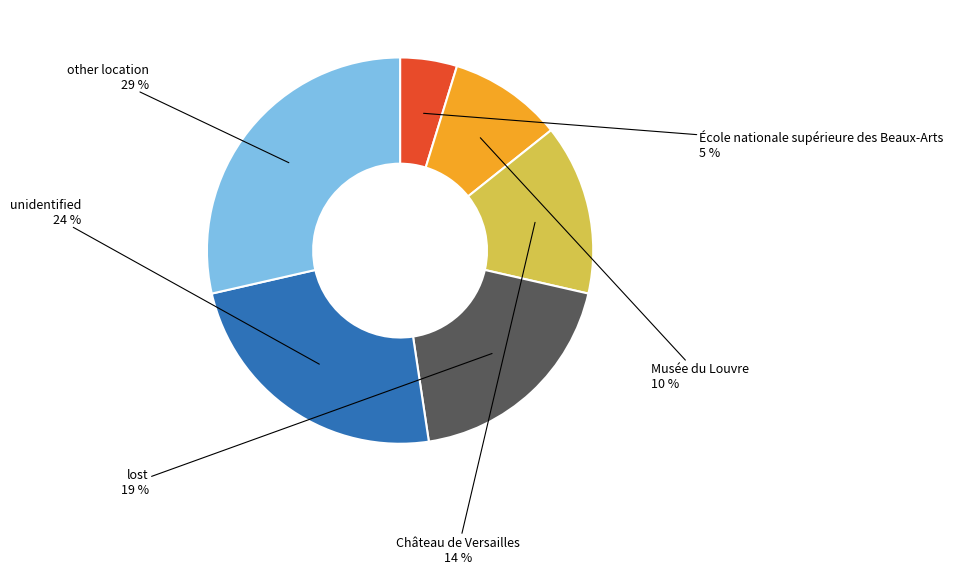

Is unidentified the majority of the pie?

No